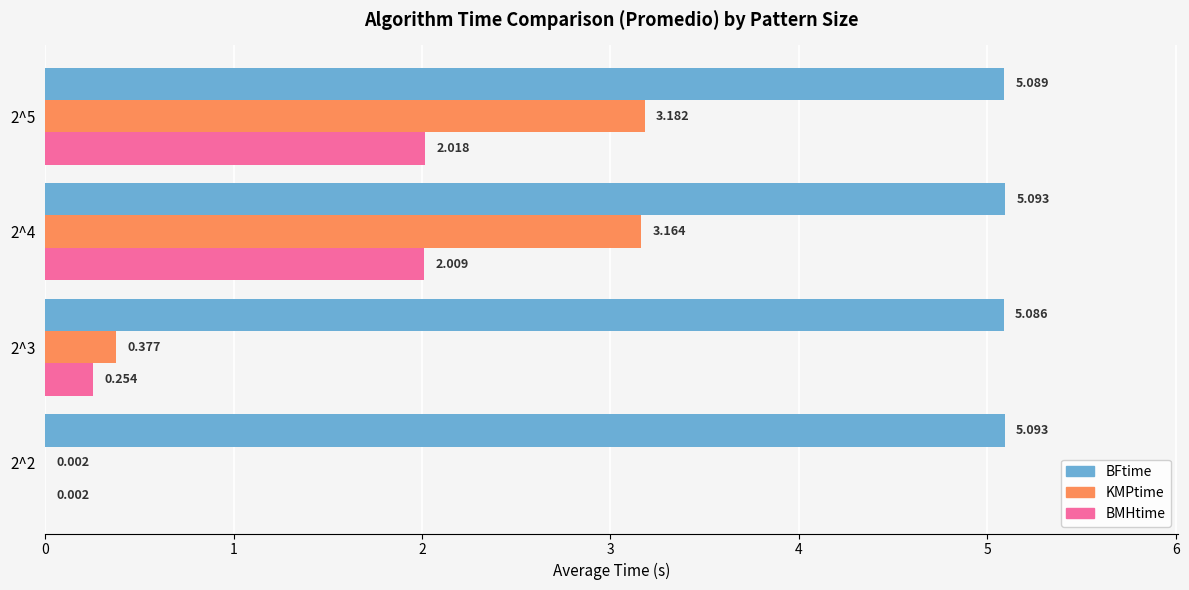

Is the value of BMHtime at 2^4 greater than the value of KMPtime at 2^4?

No